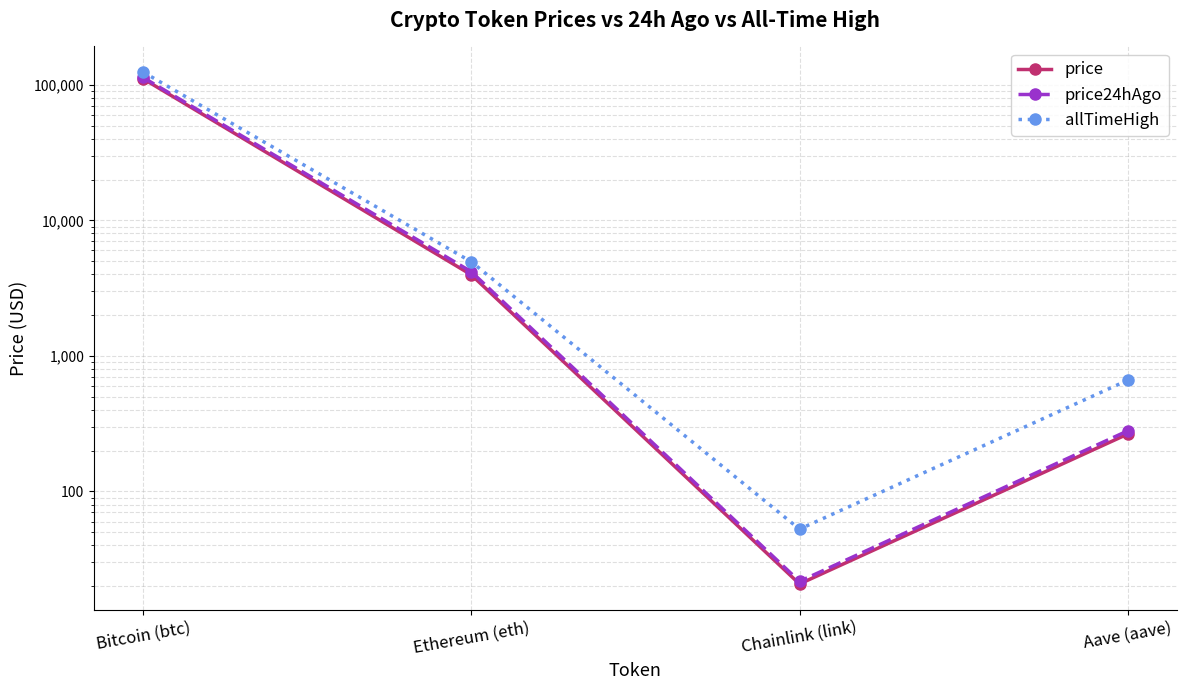

What is the total value across all series at Bitcoin (btc)?

348079.0